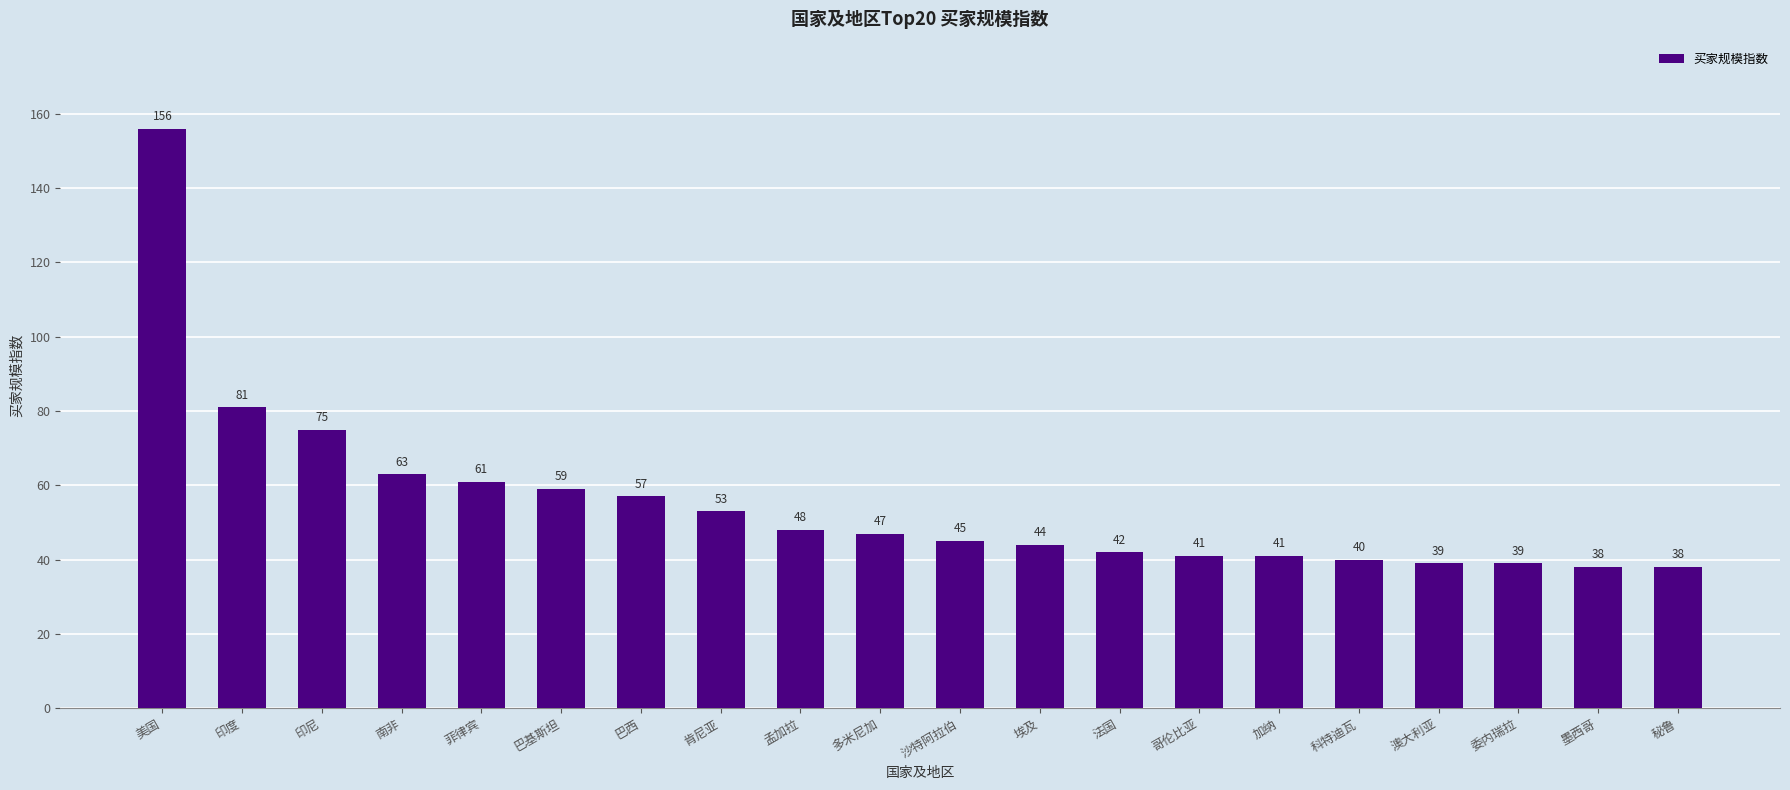

Does the chart contain stacked bars?

No